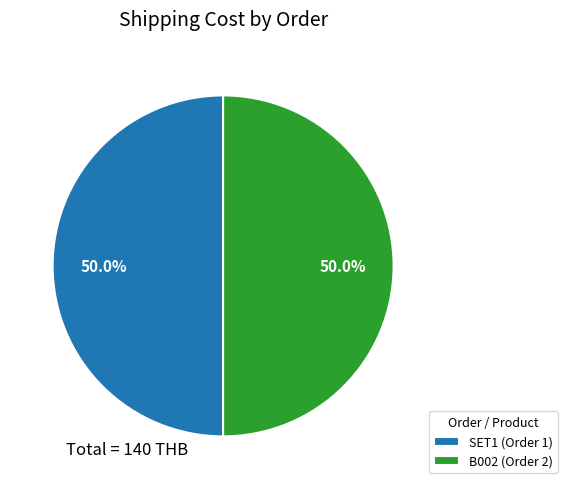

What is the ratio of the value at SET1 (Order 1) to the value at B002 (Order 2)?

1.0